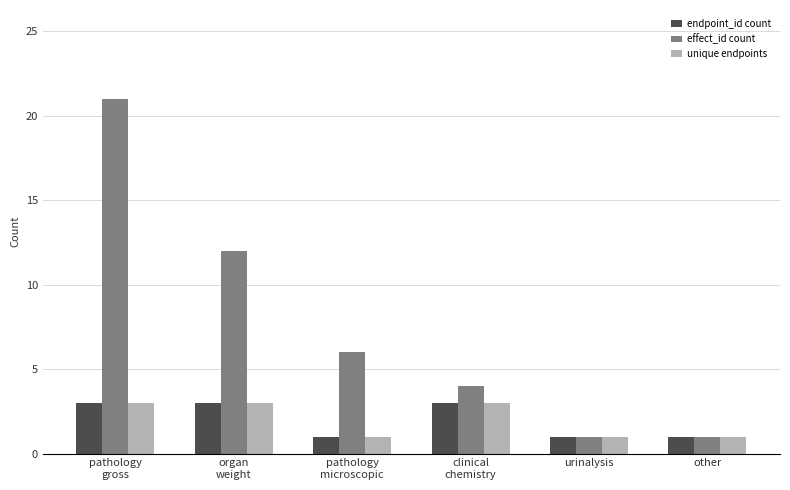

How many values in the effect_id count series are below 6?

3